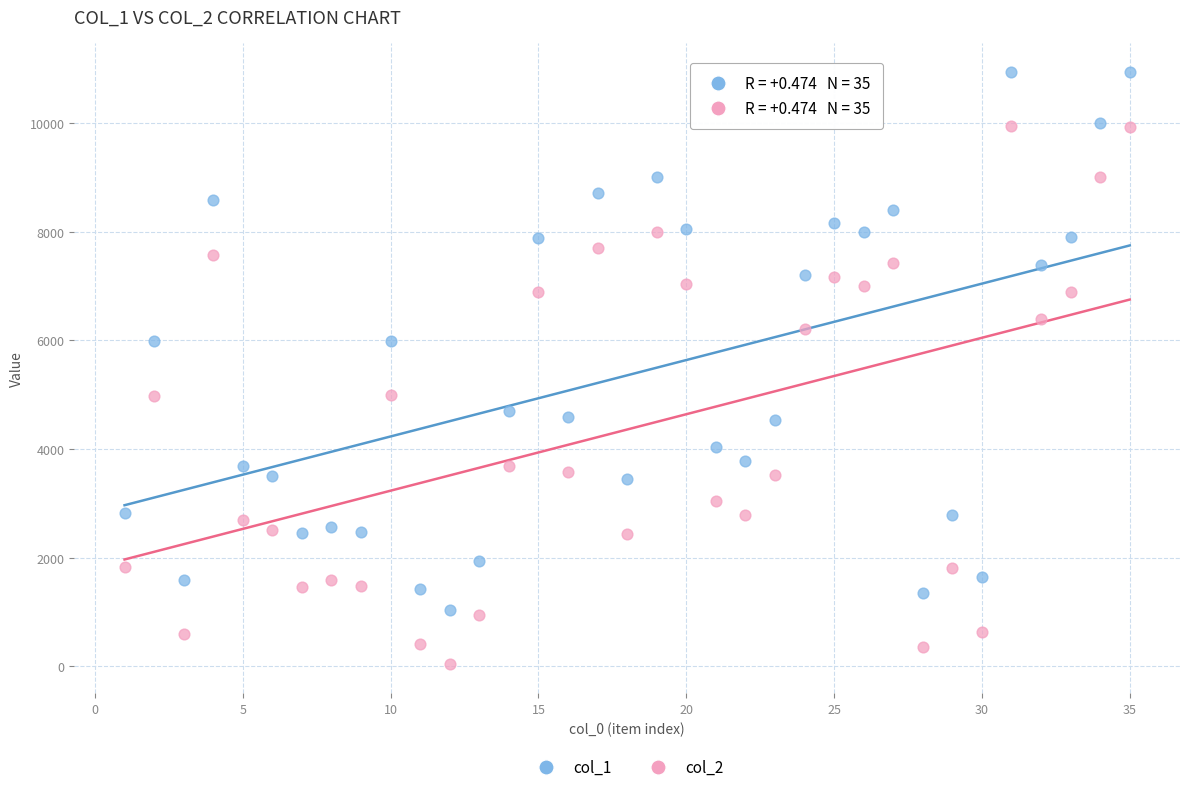

What are all the series names shown in the legend?

col_1, col_2